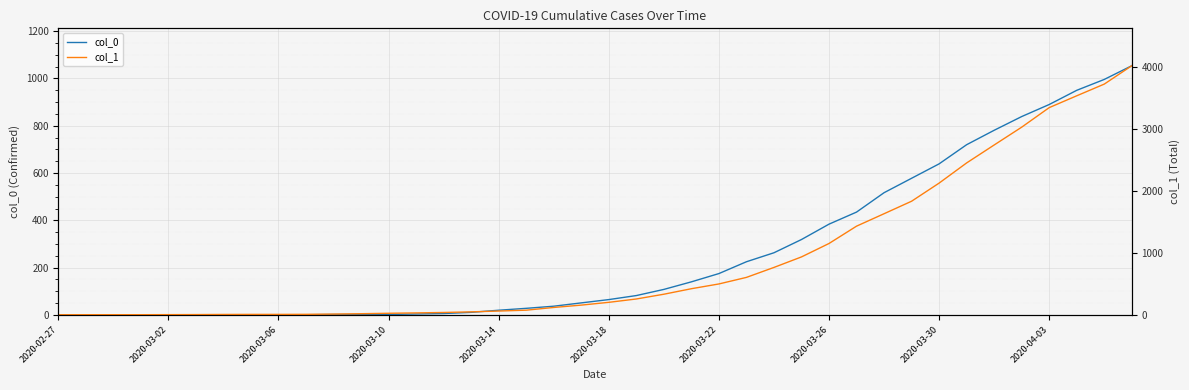

Rank the series by their maximum value, from highest to lowest.

col_1, col_0